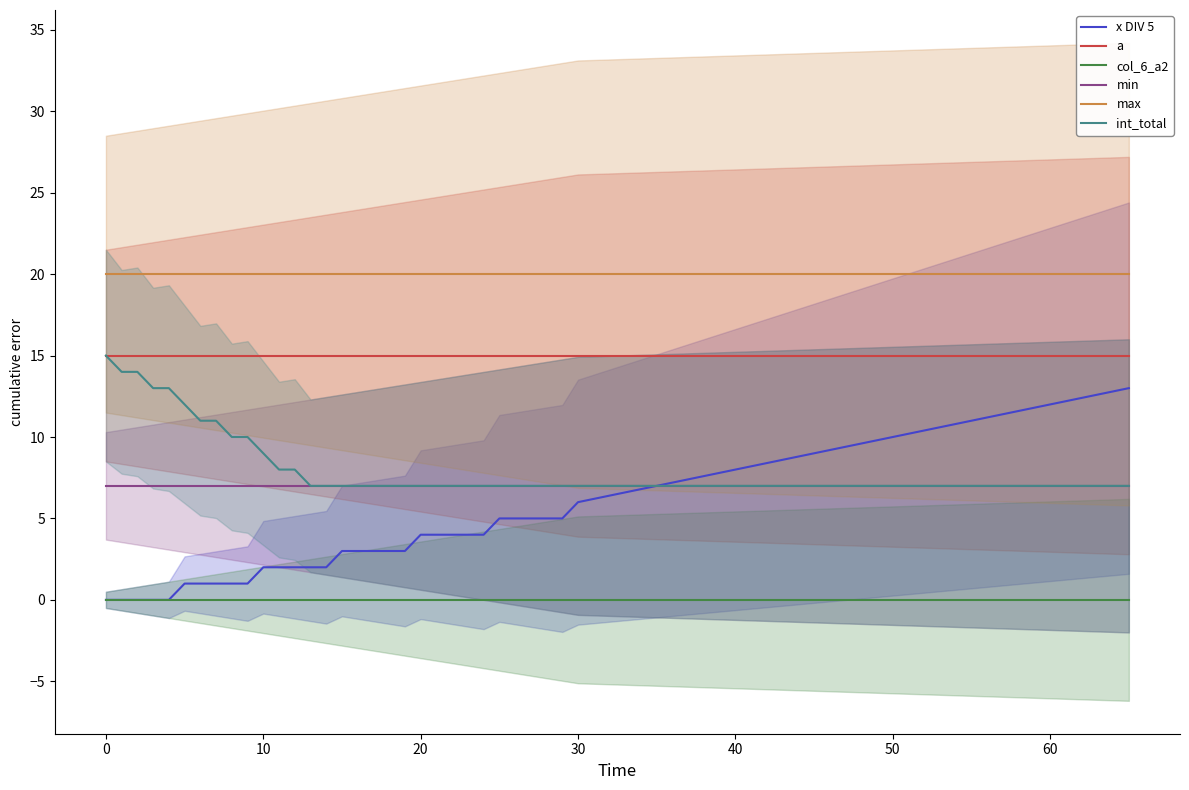

What is the sum of all a values?

570